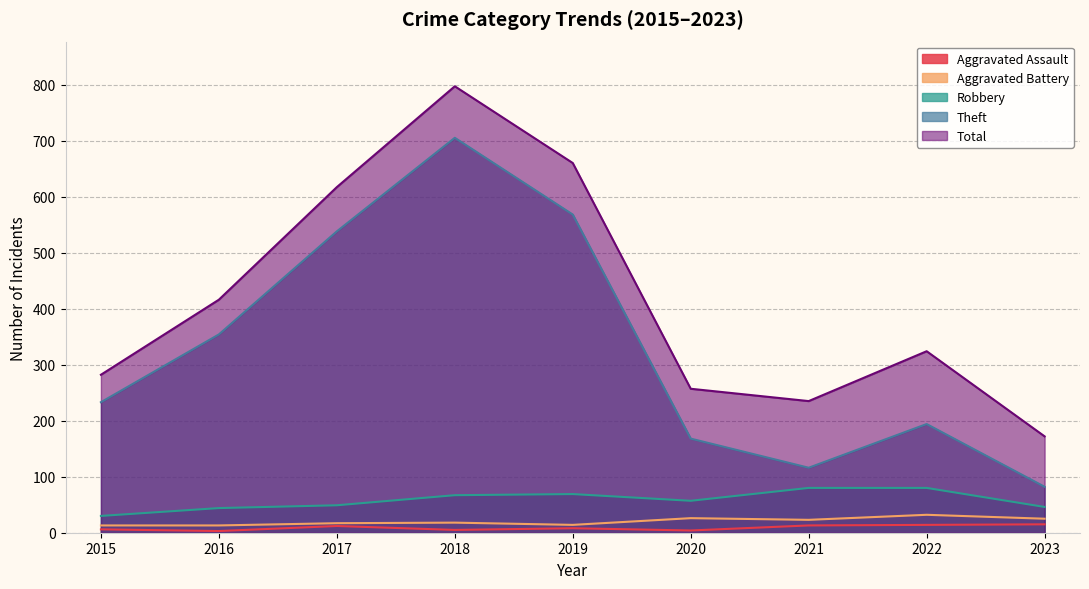

What is the value of the Aggravated Battery point at the 6th from the left?

26